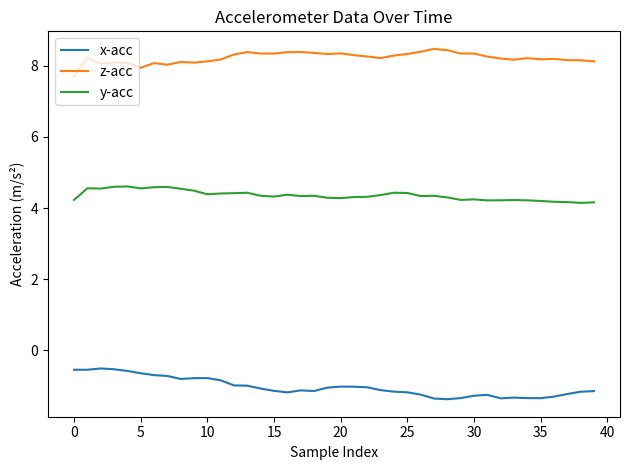

What is the difference between the second highest and minimum values in the z-acc series?

0.7